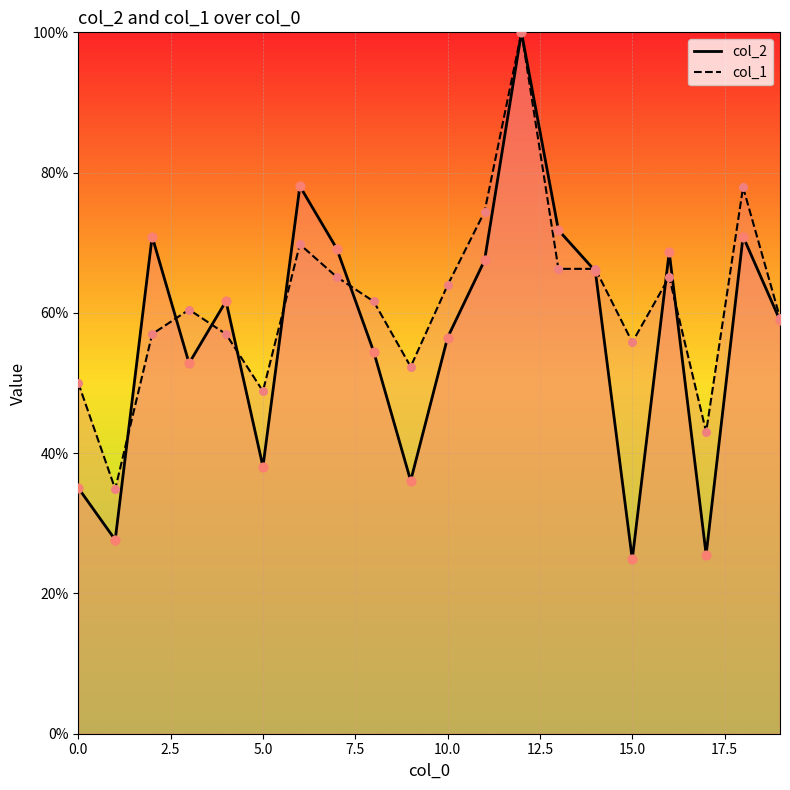

Which series has the largest total across all categories?

col_1